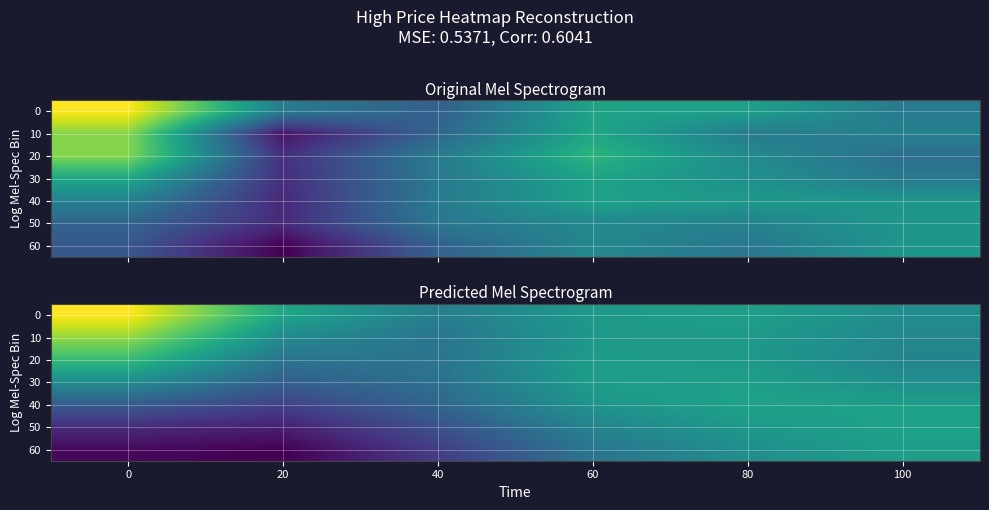

The 60 series shows 1737.9 at 20. True or false?

False